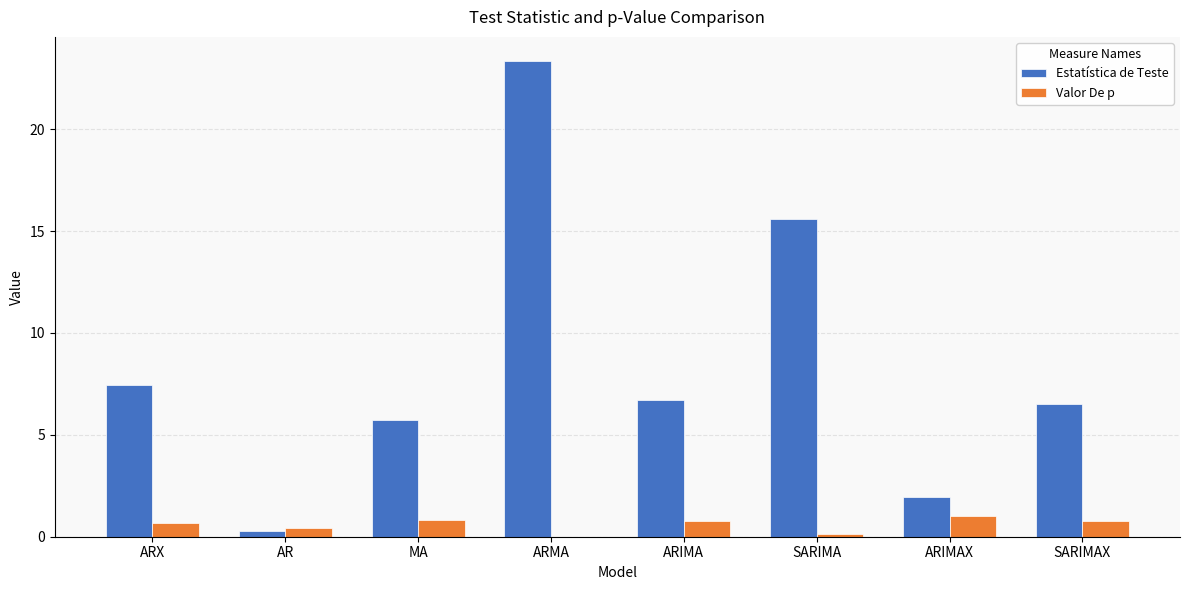

At which category does the chart reach its peak across all series?

ARMA